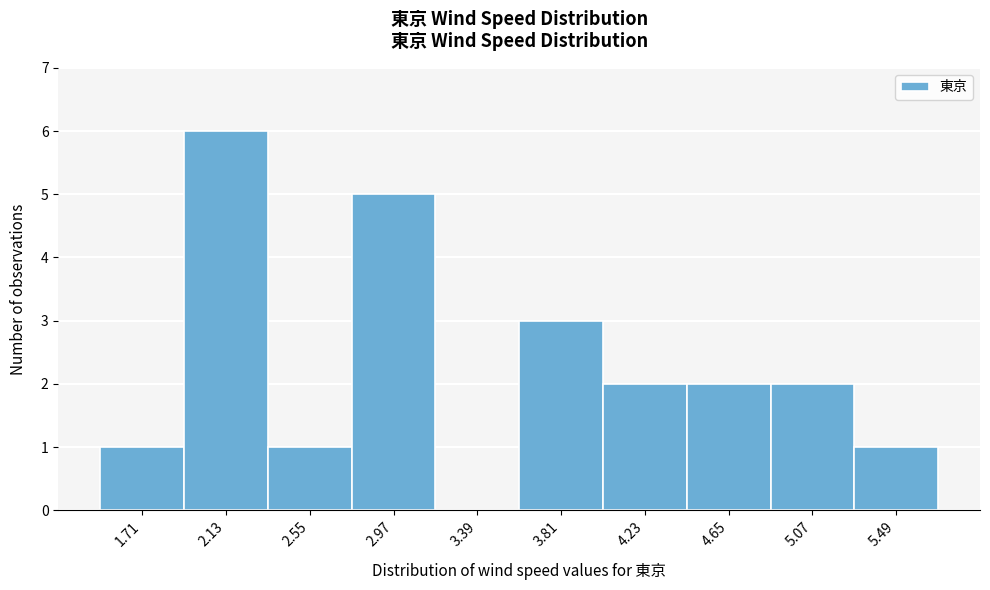

Which range on the x-axis has the tallest bar?

1.92 to 2.34